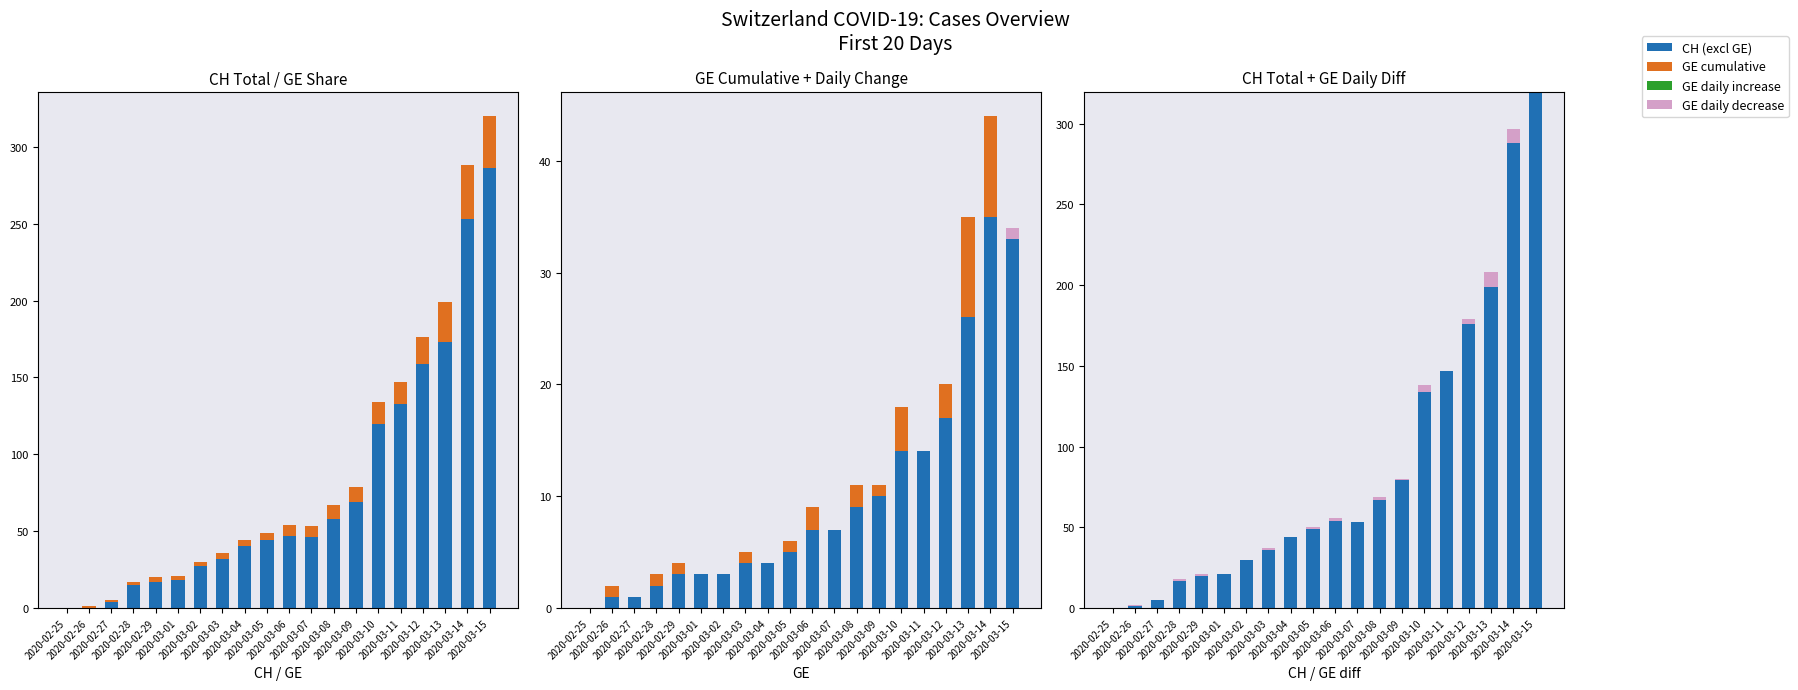

Where is CH total nearest to the value 160?

2020-03-11